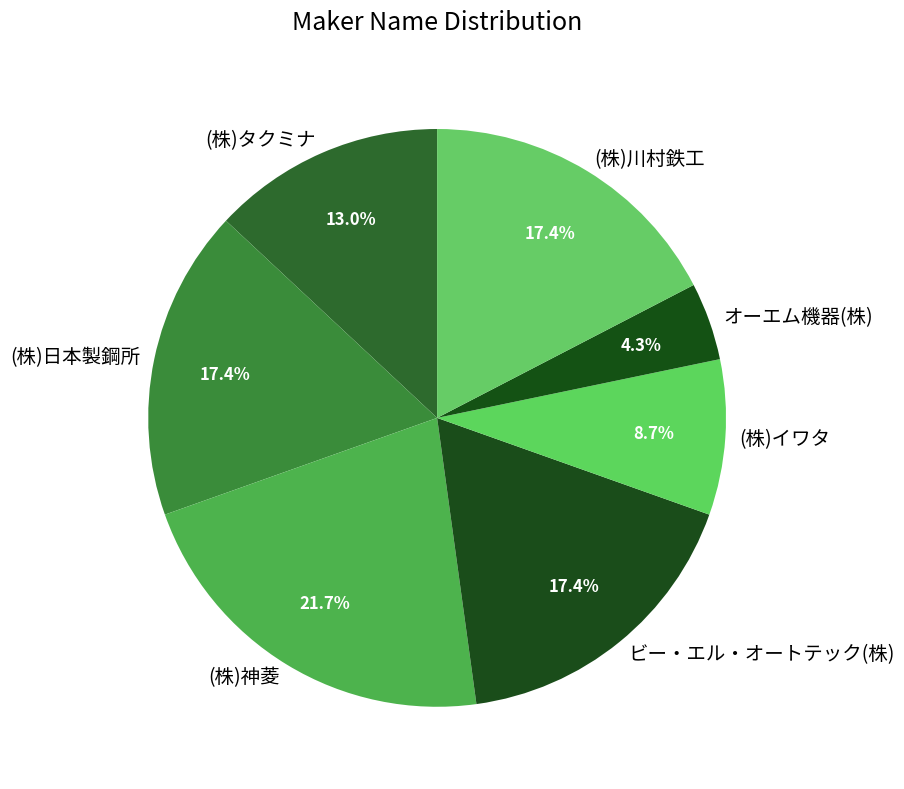

Is オーエム機器(株) the majority of the pie?

No